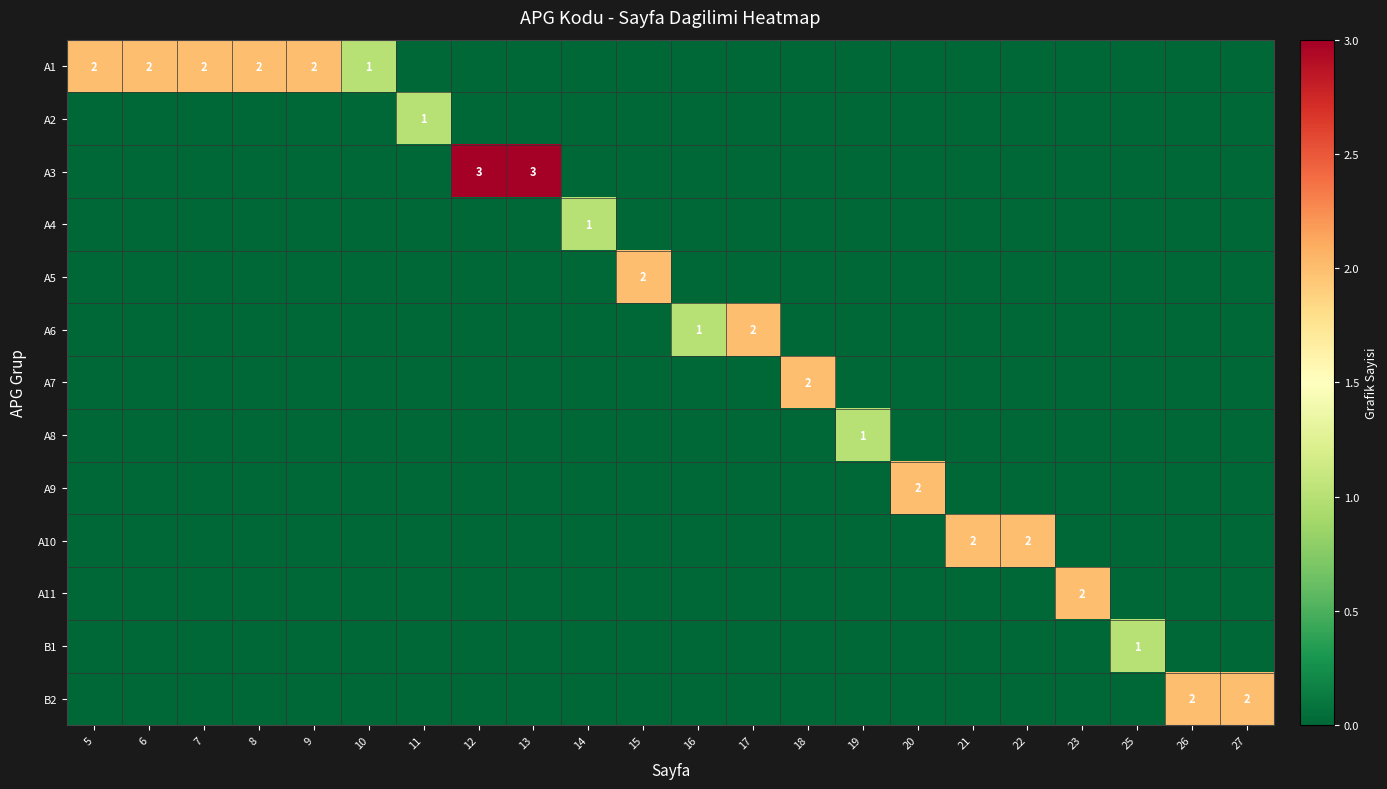

True or false: A7 has a value of 0 at 20.

True